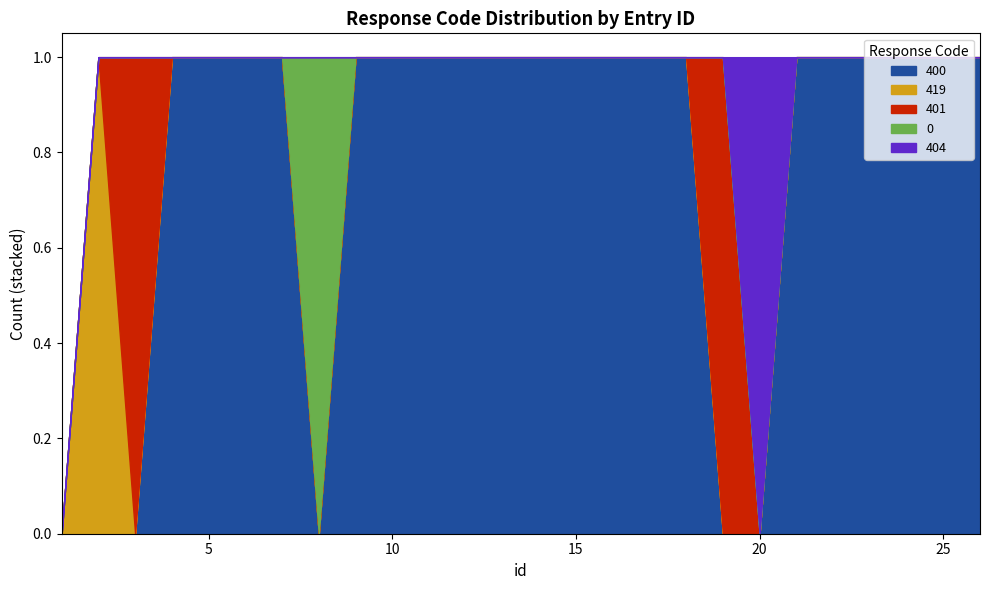

What is the sum of all 404 values?

1